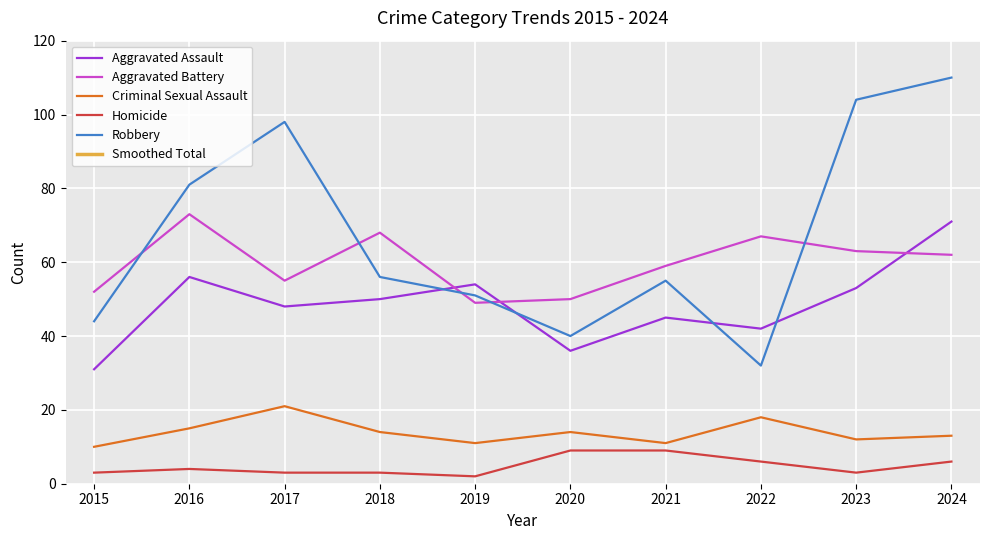

Which category has the highest value in the Smoothed Total series?

2023